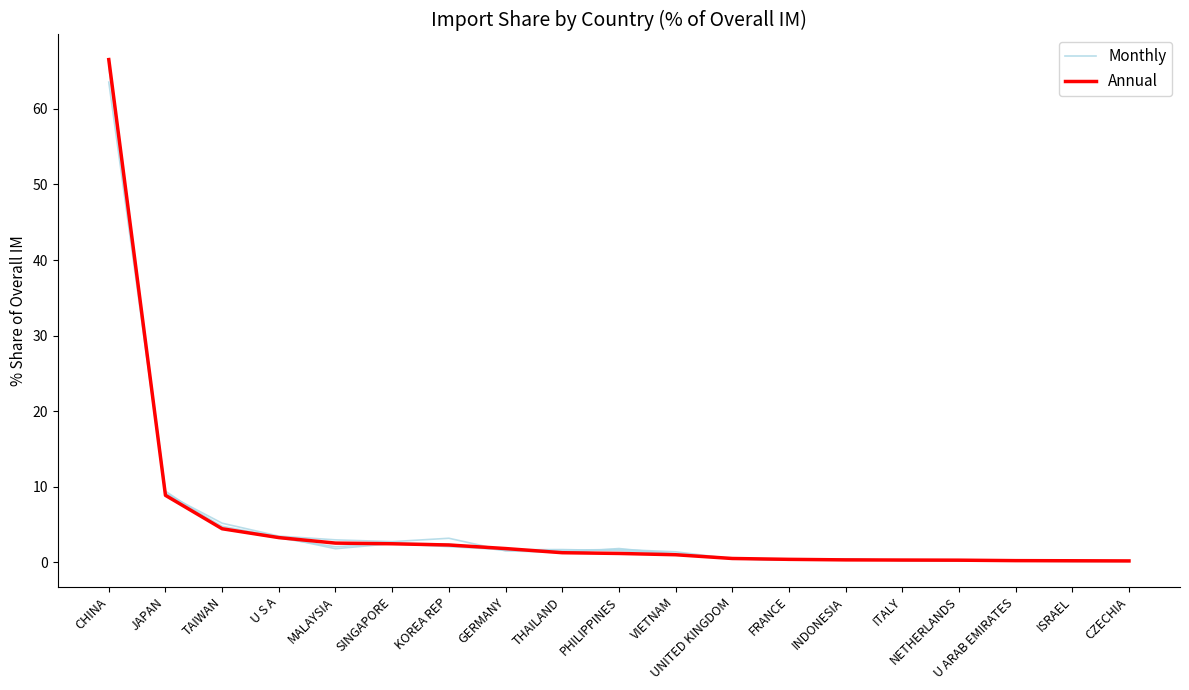

True or false: Annual has a value of 0.7 at FRANCE.

False